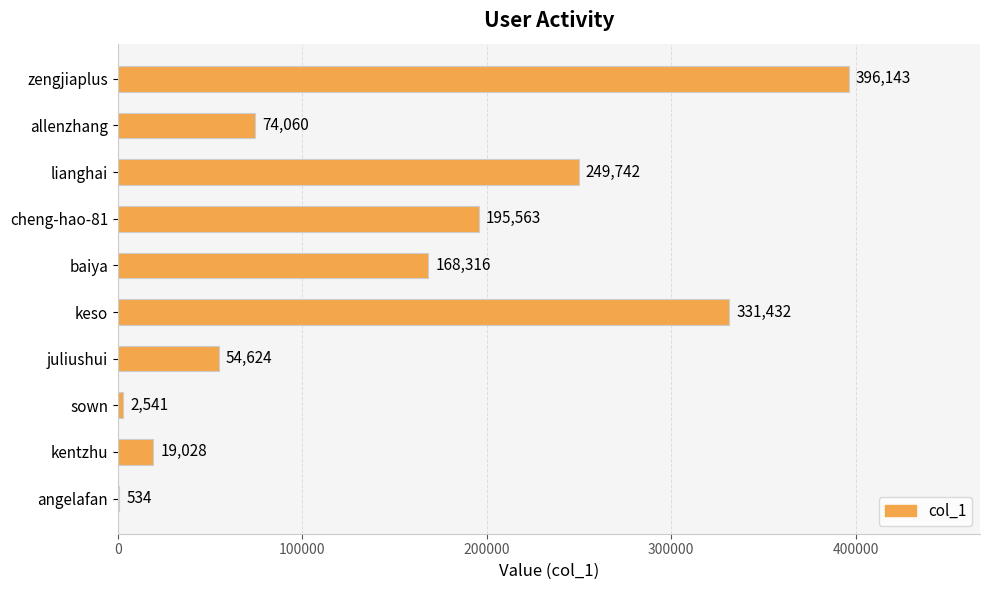

What is the maximum value shown in the chart?

396143